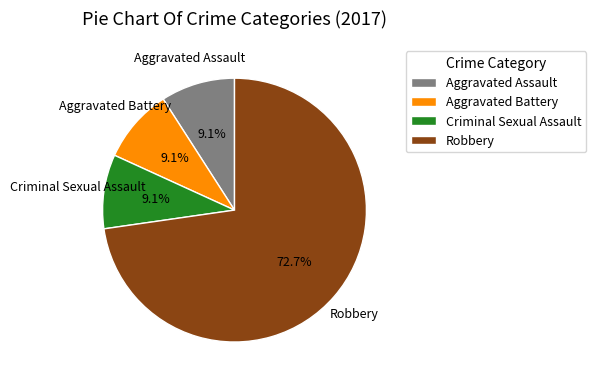

What percentage is the Aggravated Battery slice, to the nearest percent?

9%